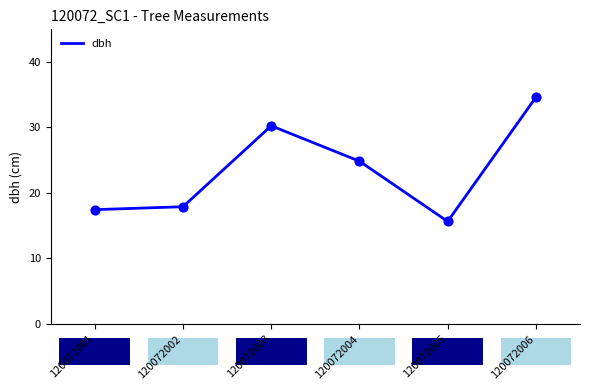

Which has a higher value, 120072005 or 120072001?

120072001